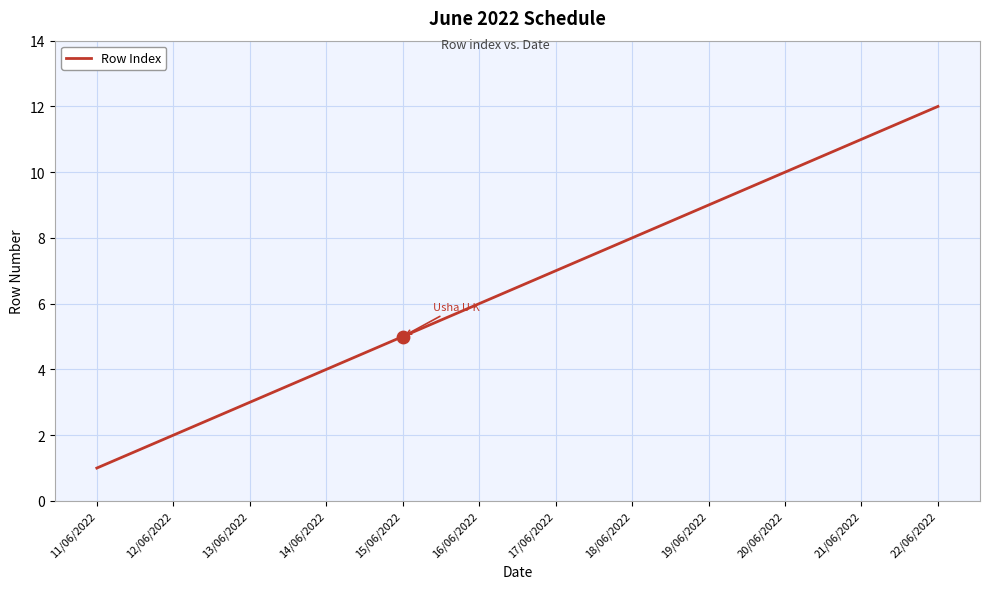

Approximately how many times larger is the value at 11/06/2022 compared to 12/06/2022?

0.5